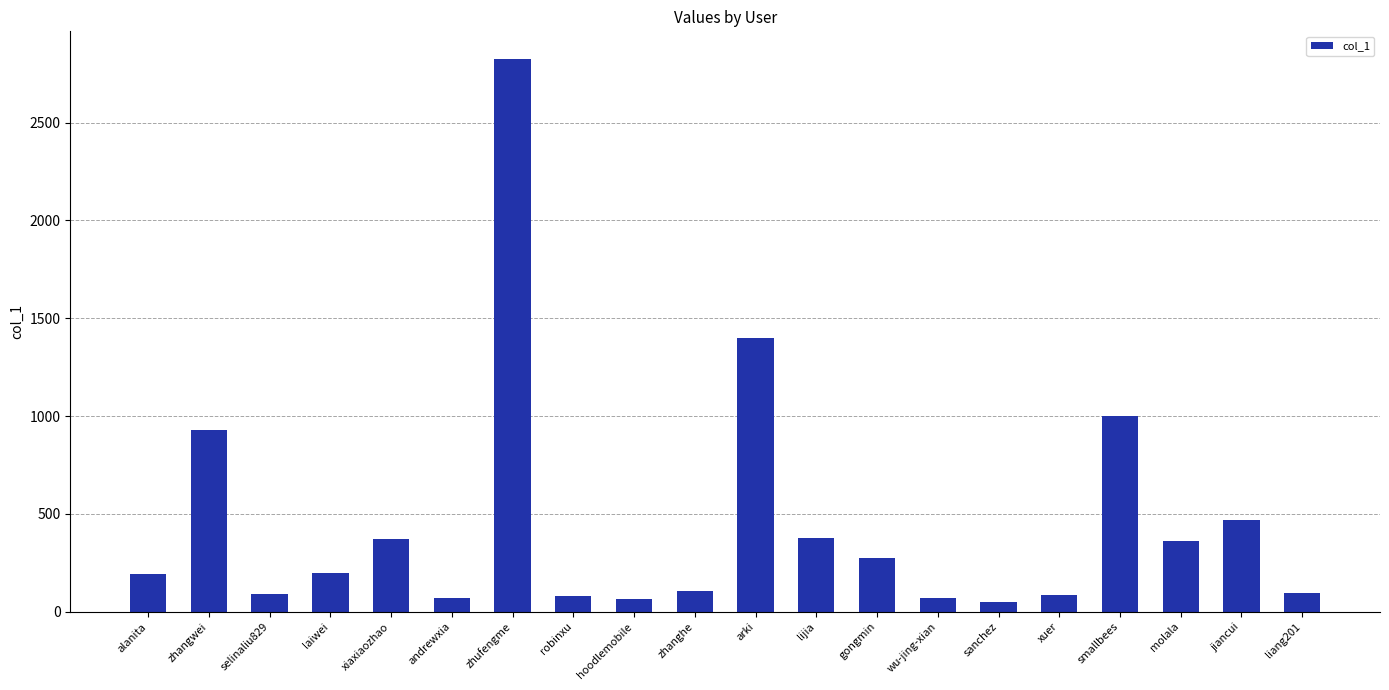

Where is the data nearest to the value 1437?

arki